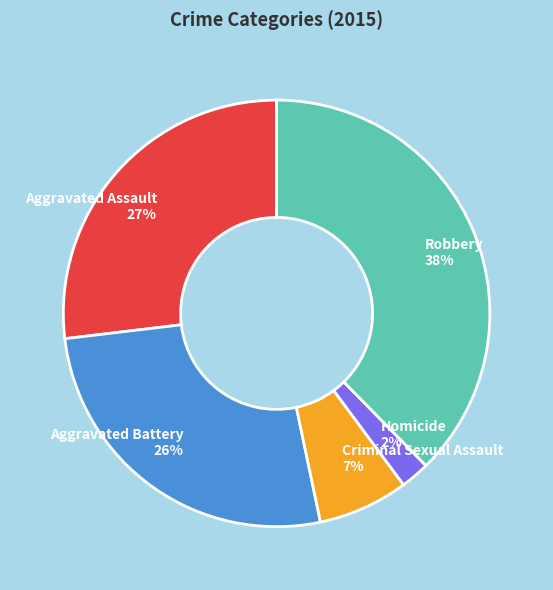

What is the ratio of the value at Homicide to the value at Aggravated Battery?

0.1